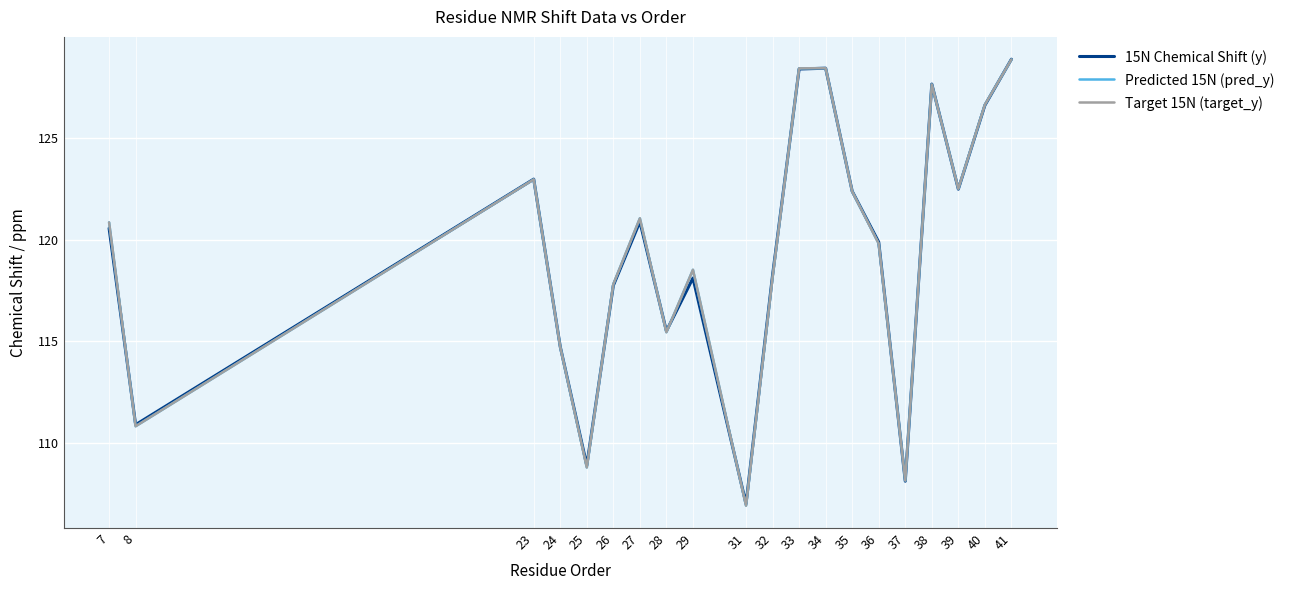

How many interior local peaks does the Target 15N (target_y) series have?

5